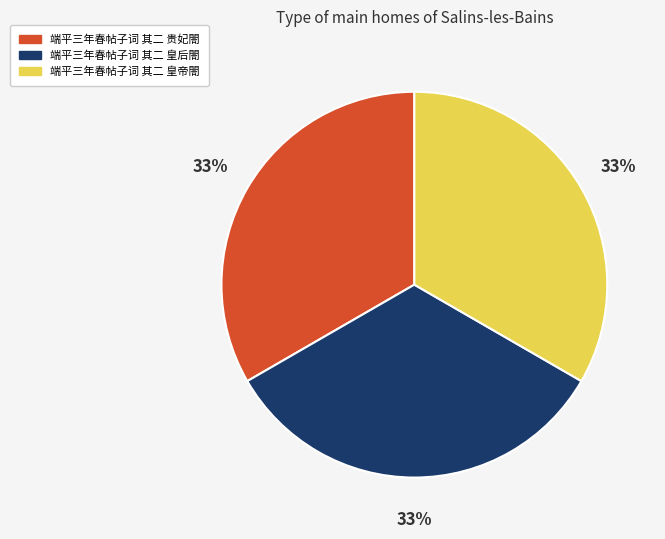

Does 端平三年春帖子词 其二 皇帝閤 represent more than half of the total?

No